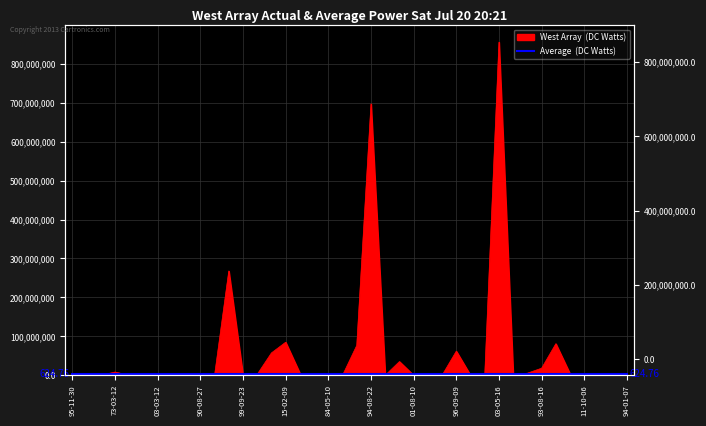

How many categories are shown in the chart?

40